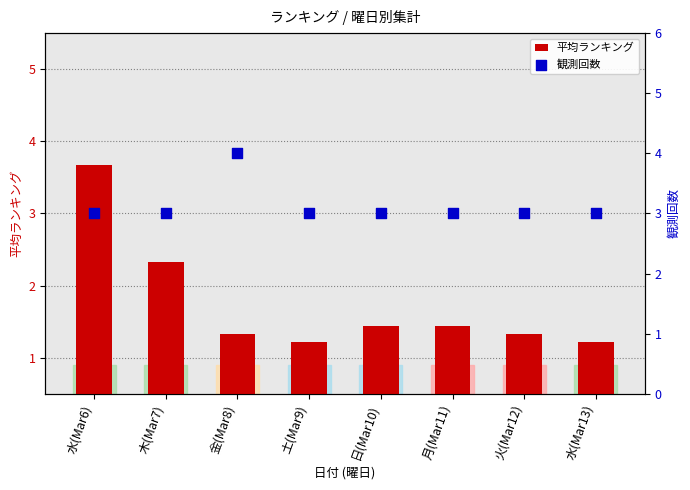

What is the total value across all series at 火(Mar12)?

4.3